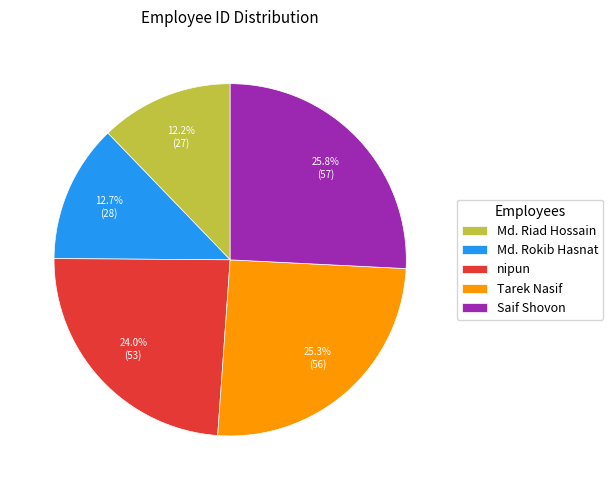

How many slices are in this pie chart?

5